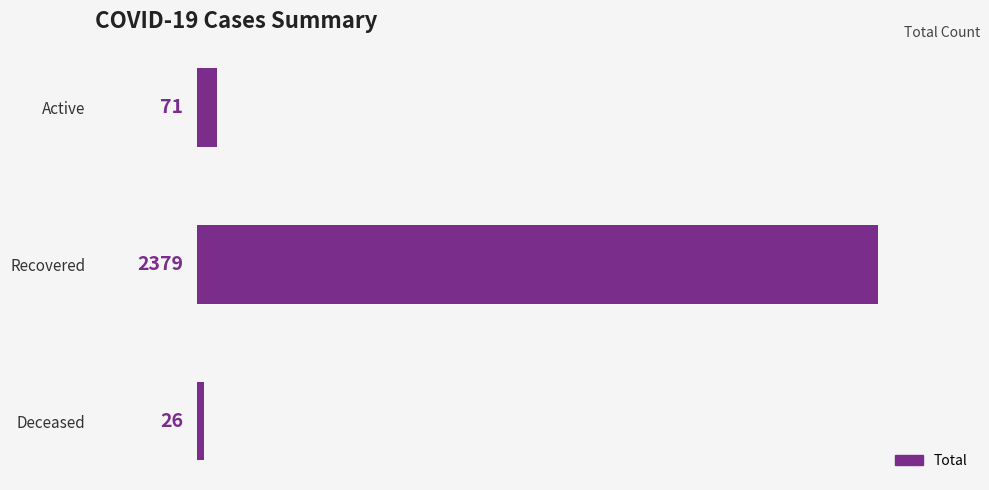

What is the smallest value displayed?

26